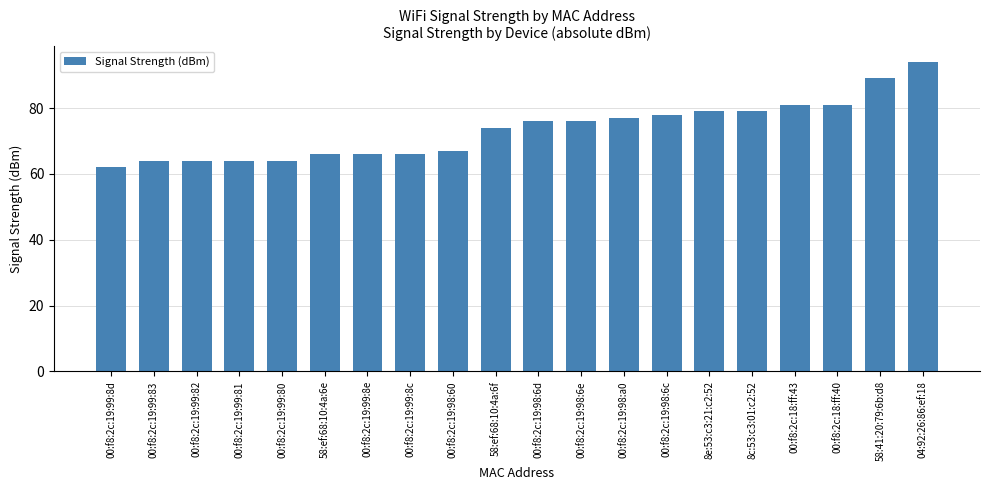

What is the label of the 8th bar from the right?

00:f8:2c:19:98:a0